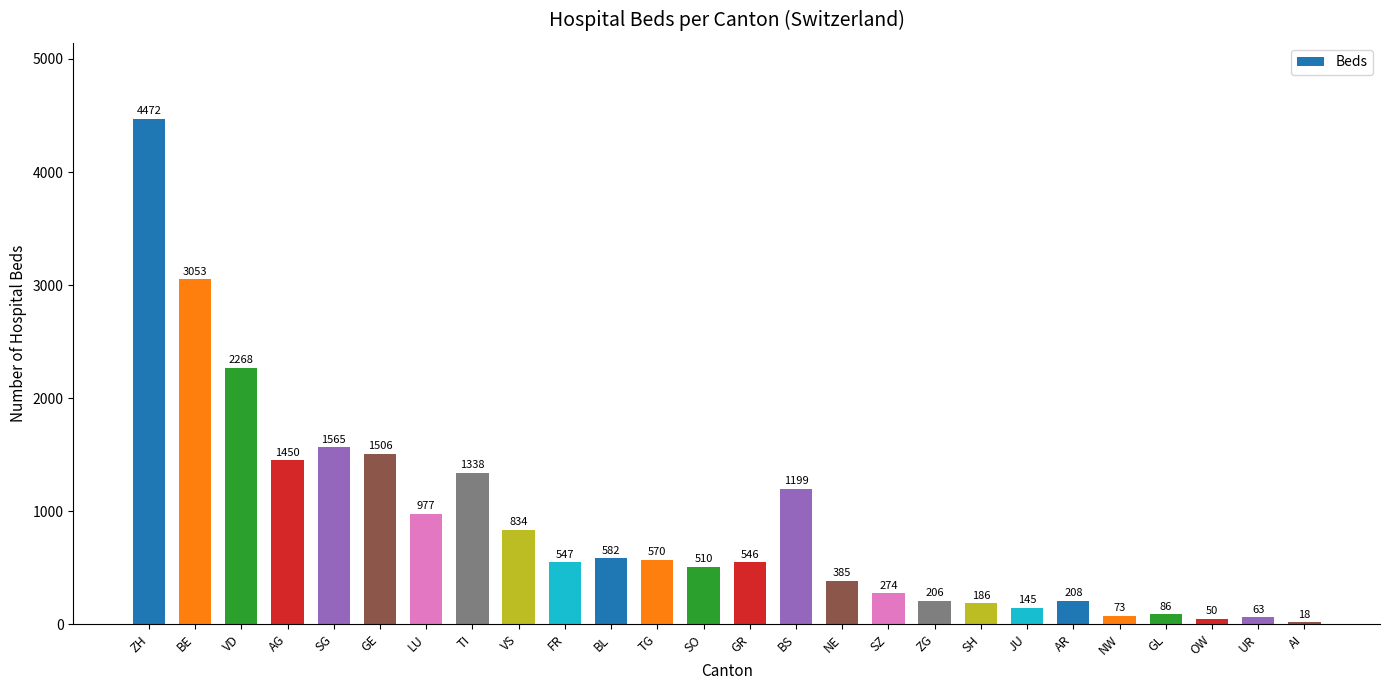

True or false: the data shows 681 at LU.

False